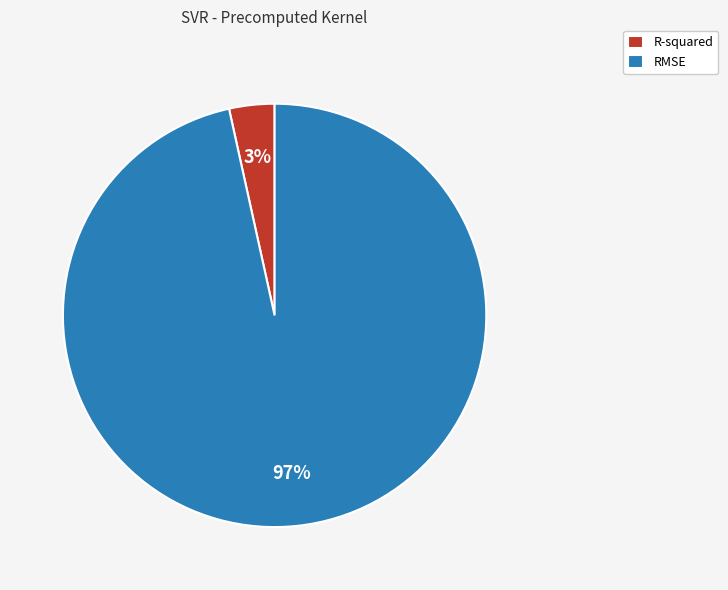

Is the sum of R-squared and RMSE greater than half?

Yes